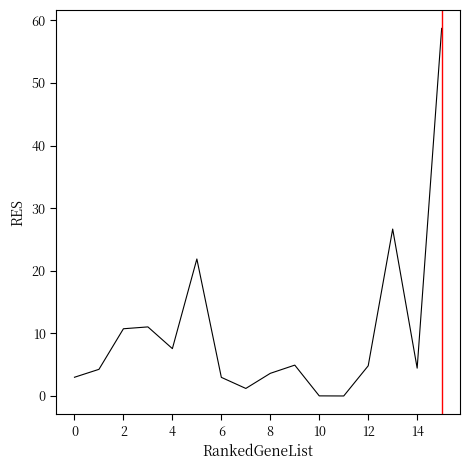

What is the maximum value shown in the chart?

58.7